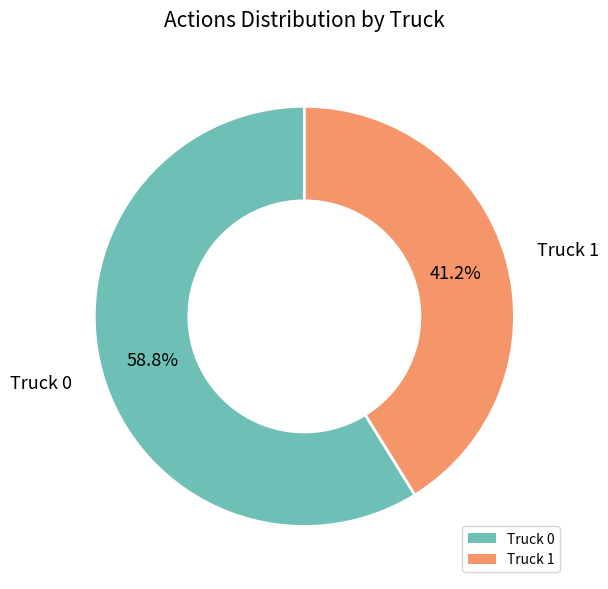

To the nearest percent, what is the difference between the largest and smallest slice percentages?

18%